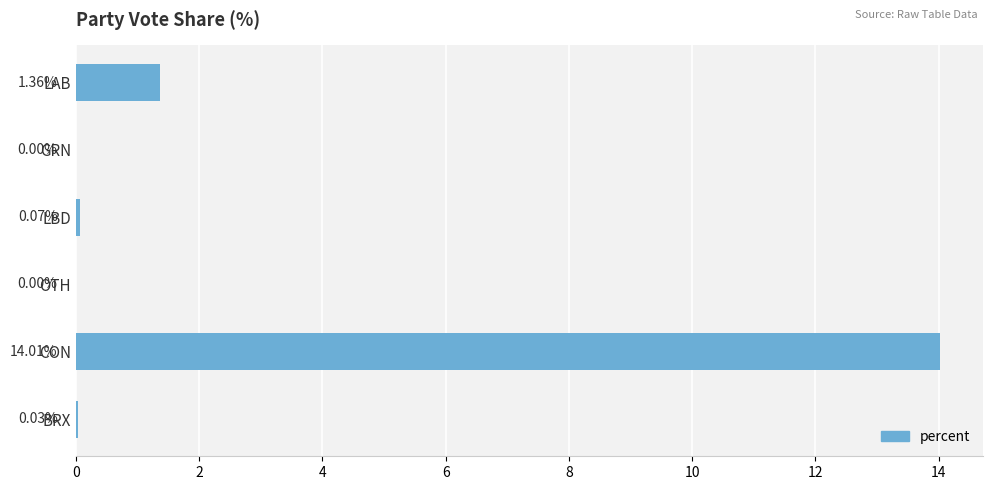

What is the average value?

2.6